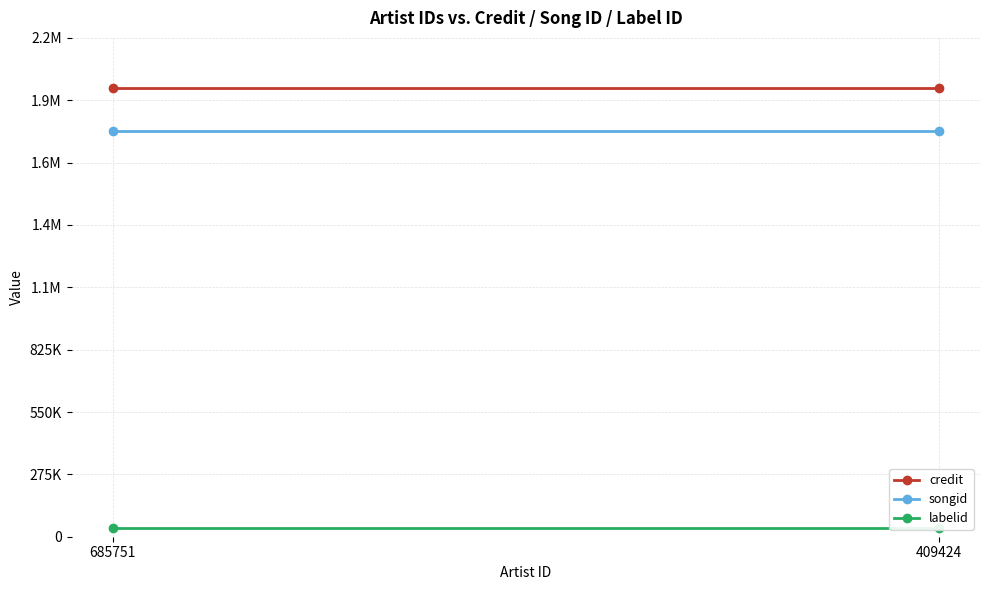

What is the minimum value shown in the chart?

37645